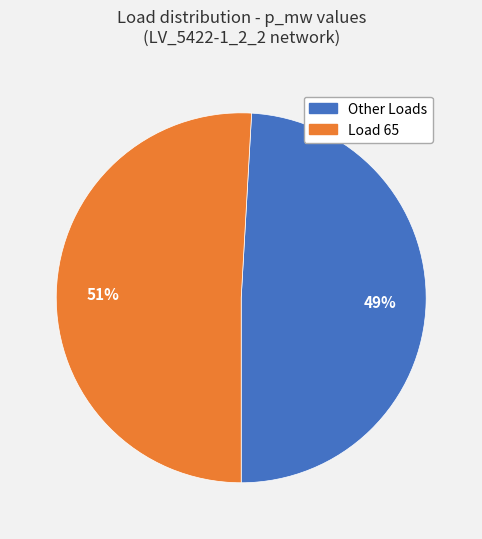

Is there a majority slice in this chart?

Yes